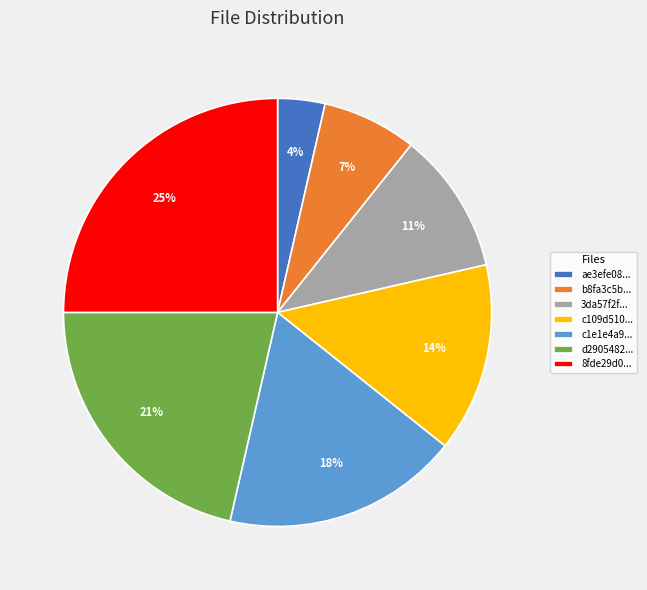

What is the ratio of the value at d2905482... to the value at b8fa3c5b...?

3.0